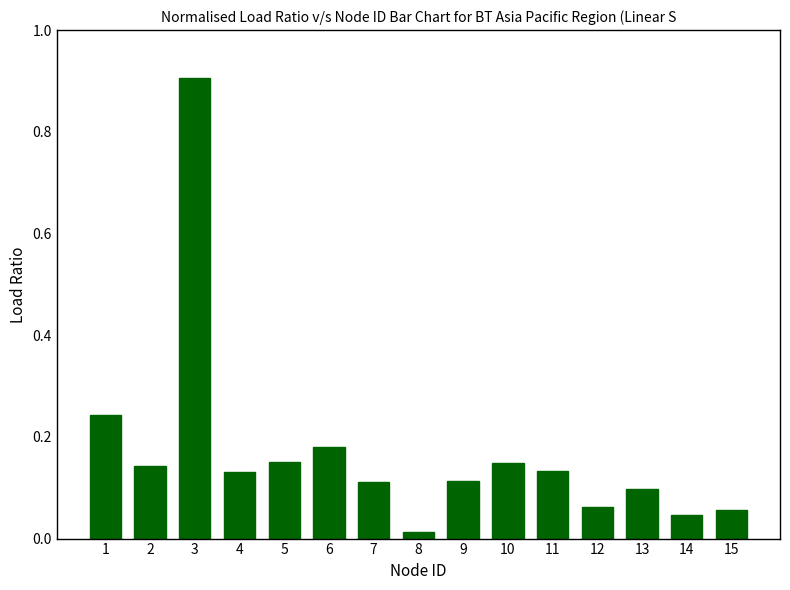

Count the number of data series in this chart.

1